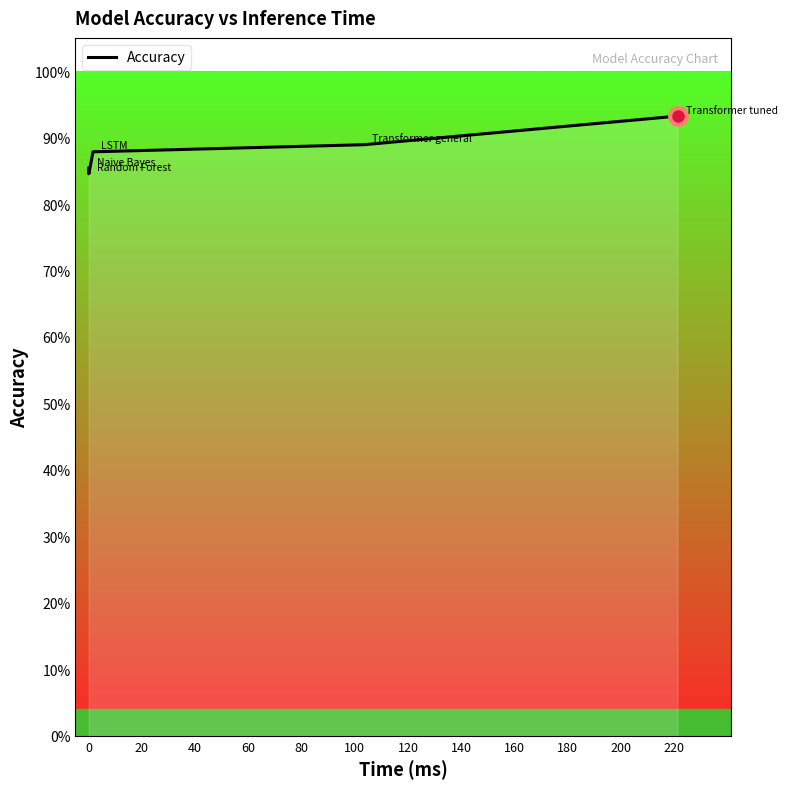

True or false: there are more than 1 points higher than both neighbors.

False